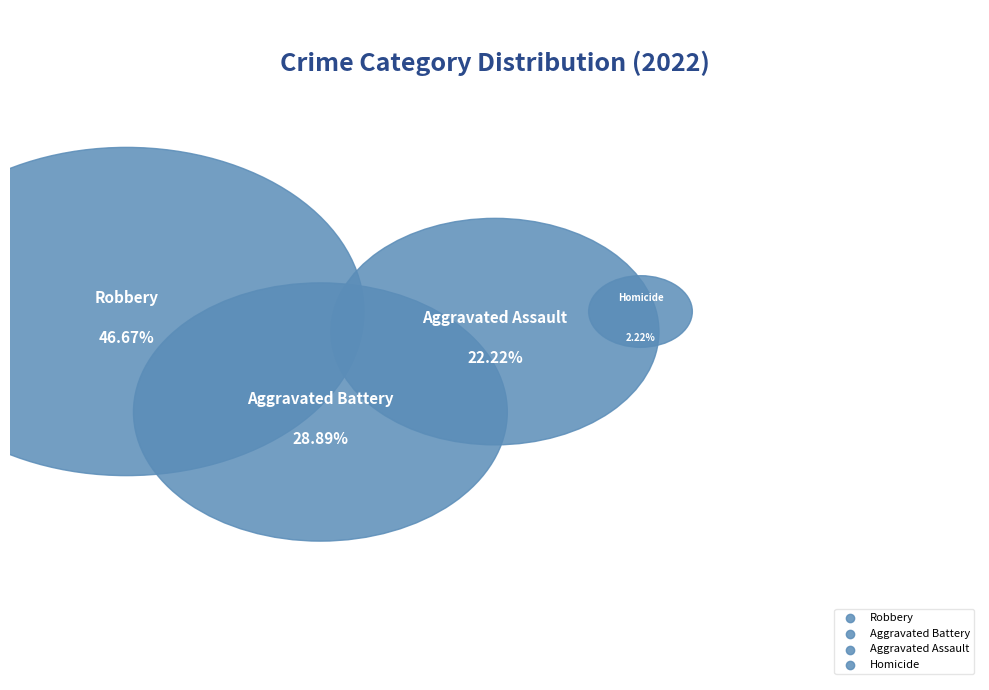

Is the sum of Aggravated Assault and Aggravated Battery greater than half?

Yes